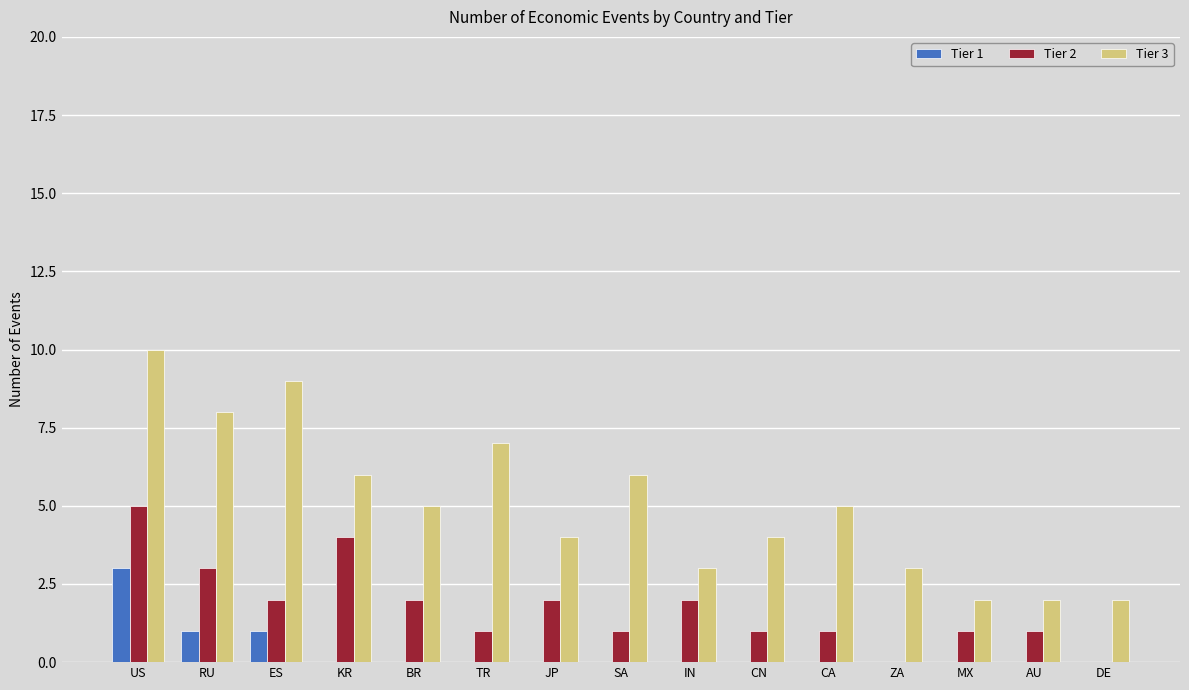

What is the total value across all series at RU?

12